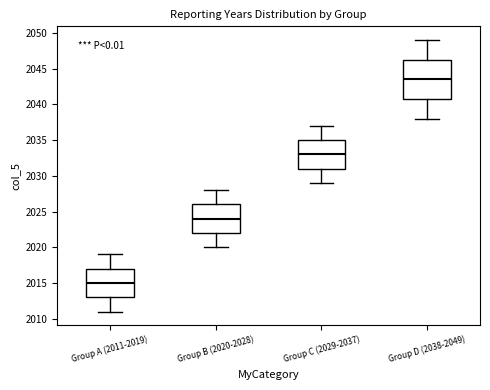

Which box has the lowest median line?

Group A (2011-2019)